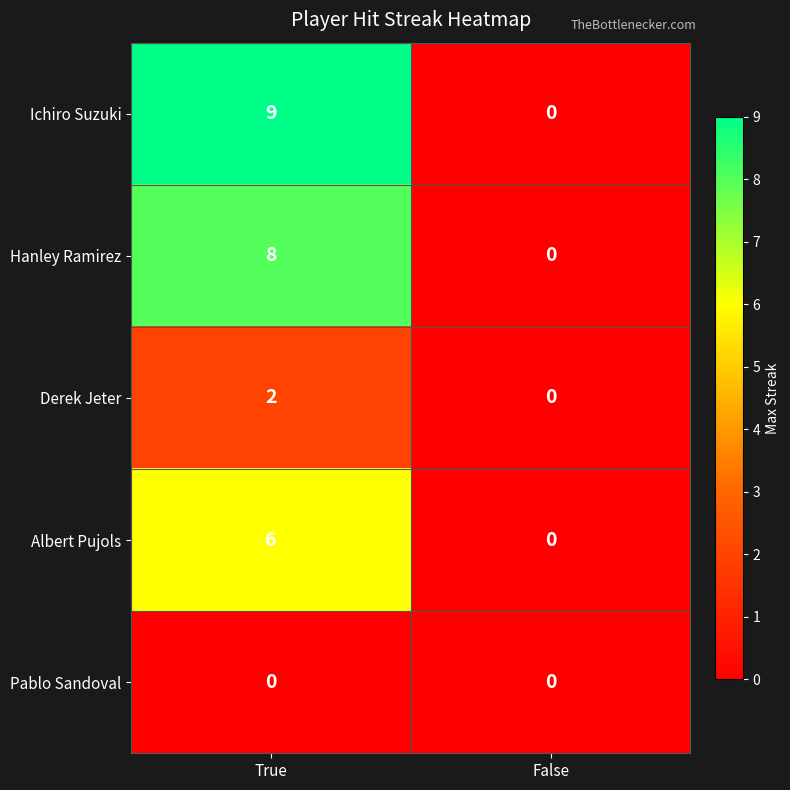

What is the difference between the highest and lowest values at True?

9